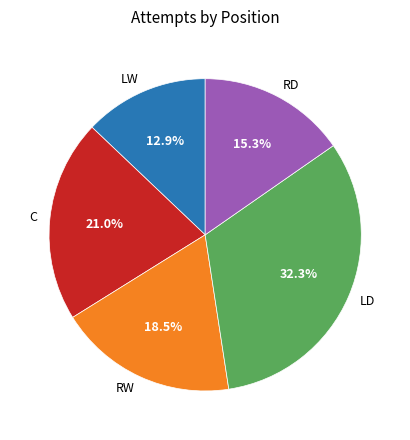

What is the largest slice in the pie chart?

LD